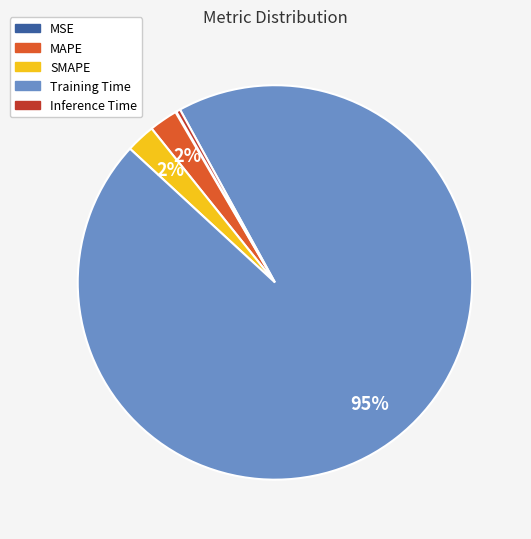

Is there a majority slice in this chart?

Yes